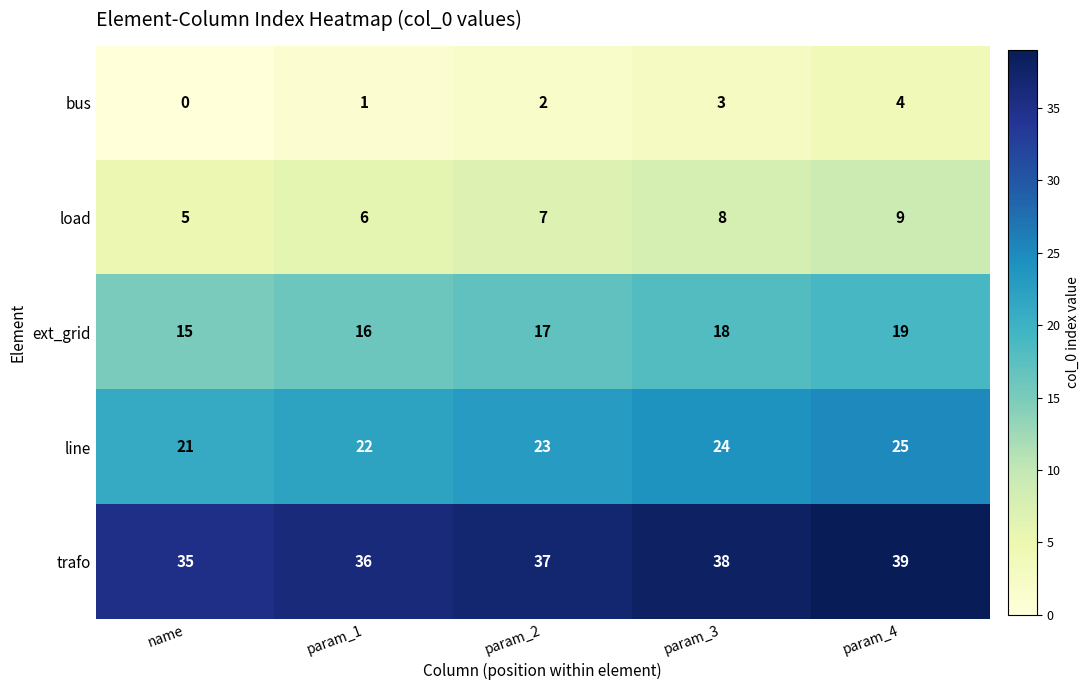

Reading left to right, what are all the values shown in this chart?

bus: 0	1	2	3	4
load: 5	6	7	8	9
ext_grid: 15	16	17	18	19
line: 21	22	23	24	25
trafo: 35	36	37	38	39